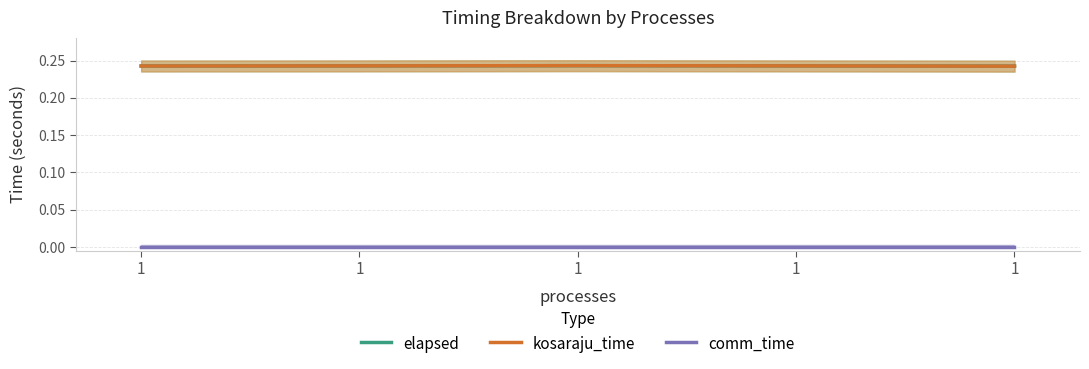

Reading left to right, list all the values displayed in this chart.

elapsed: 1=0.2	1=0.2	1=0.2	1=0.2	1=0.2
kosaraju_time: 1=0.2	1=0.2	1=0.2	1=0.2	1=0.2
comm_time: 1=0.0	1=0.0	1=0.0	1=0.0	1=0.0